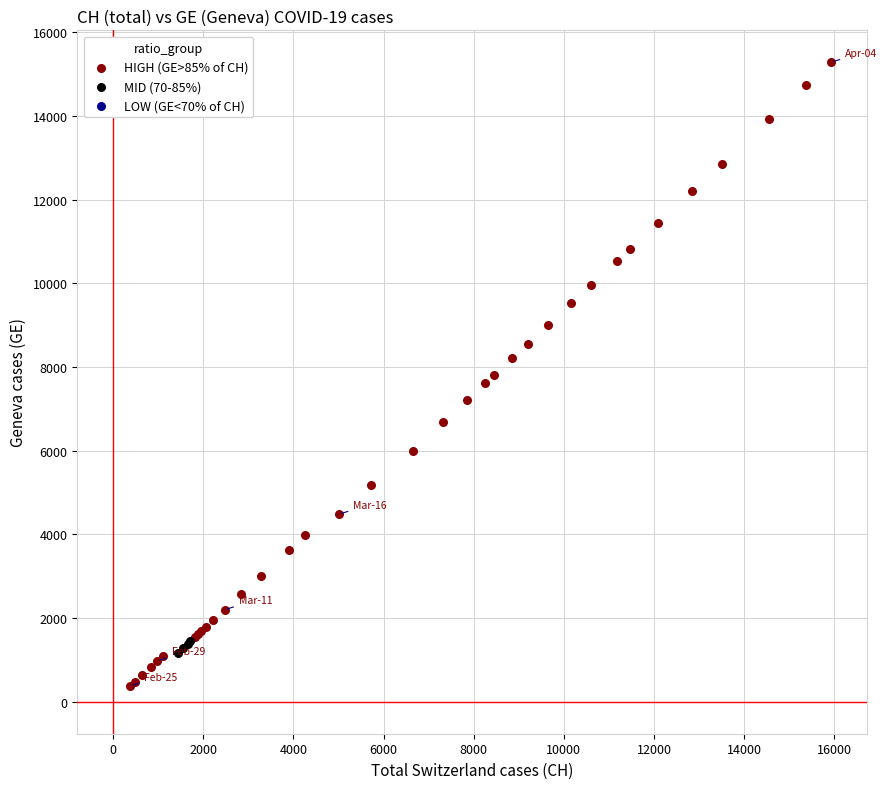

Which series reaches the maximum Y coordinate?

HIGH (GE>85% of CH)